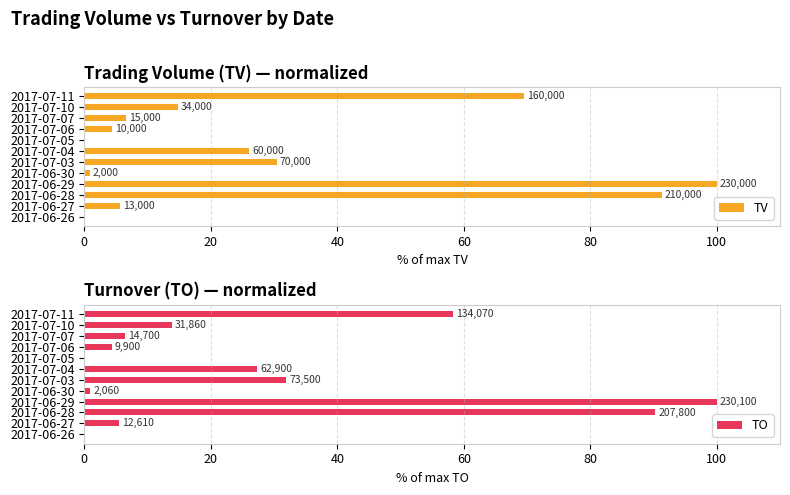

The TO series shows 167.0 at 2017-06-29. True or false?

False